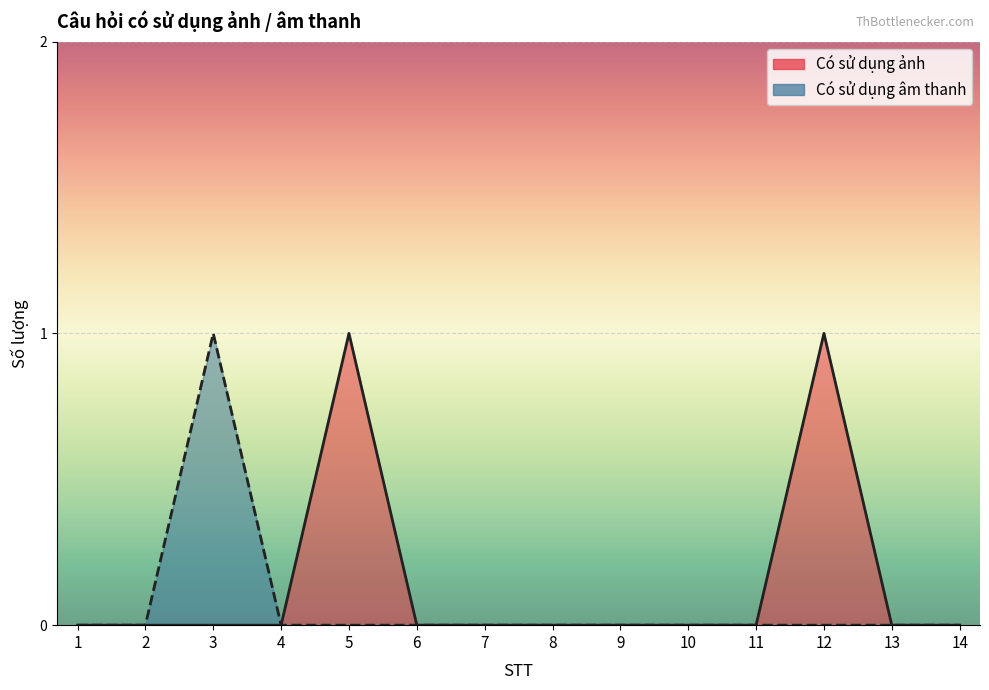

What are all the series names shown in the legend?

Có sử dụng ảnh, Có sử dụng âm thanh